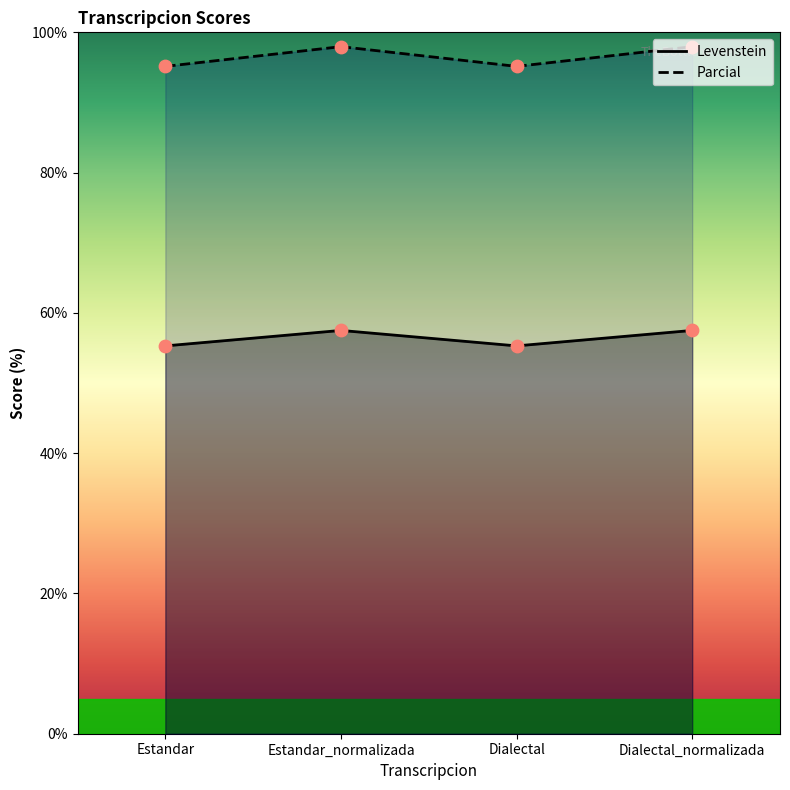

Which series has the largest total across all categories?

Parcial